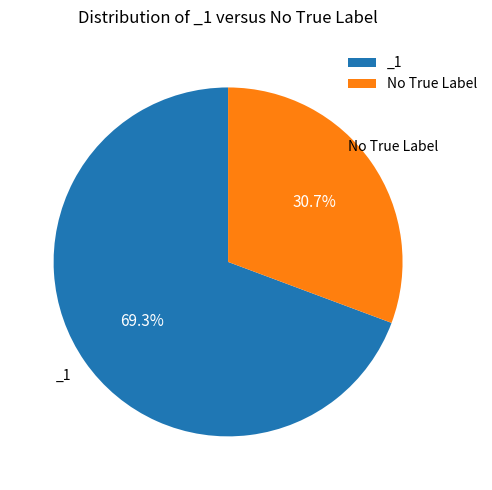

What is the smallest slice in the pie chart?

No True Label